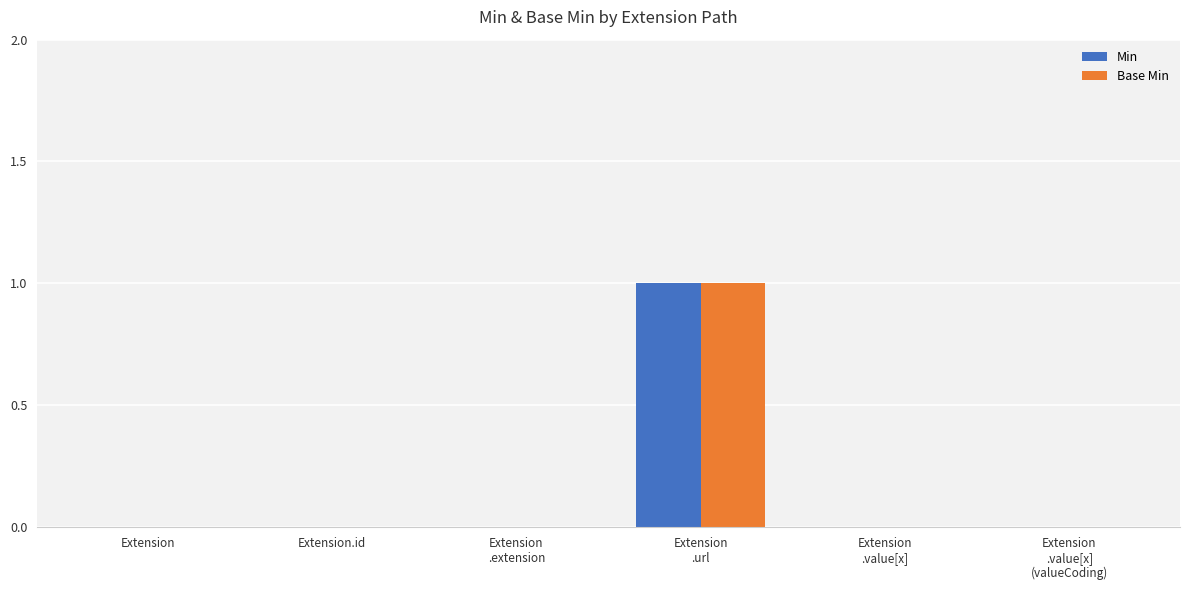

Reading right to left, transcribe all the data shown in this chart.

Min: Extension
.value[x]
(valueCoding)=0	Extension
.value[x]=0	Extension
.url=1	Extension
.extension=0	Extension.id=0	Extension=0
Base Min: Extension
.value[x]
(valueCoding)=0	Extension
.value[x]=0	Extension
.url=1	Extension
.extension=0	Extension.id=0	Extension=0